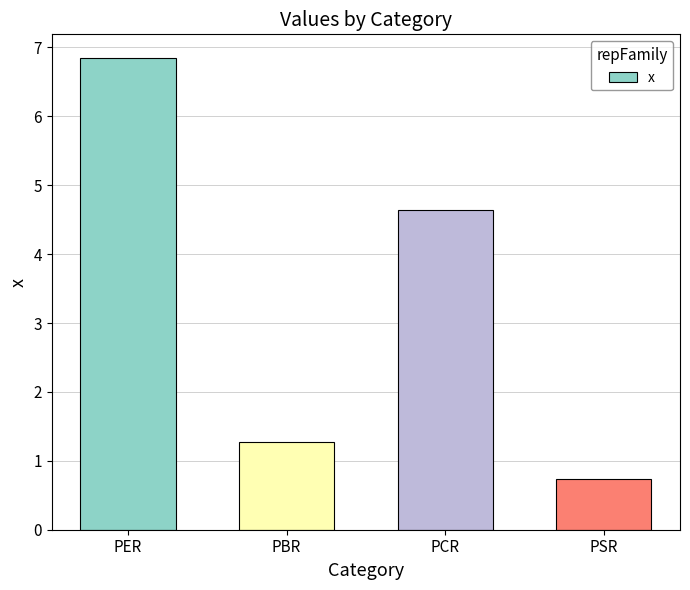

Reading right to left, what are all the values shown in this chart?

PSR=0.7	PCR=4.6	PBR=1.3	PER=6.8